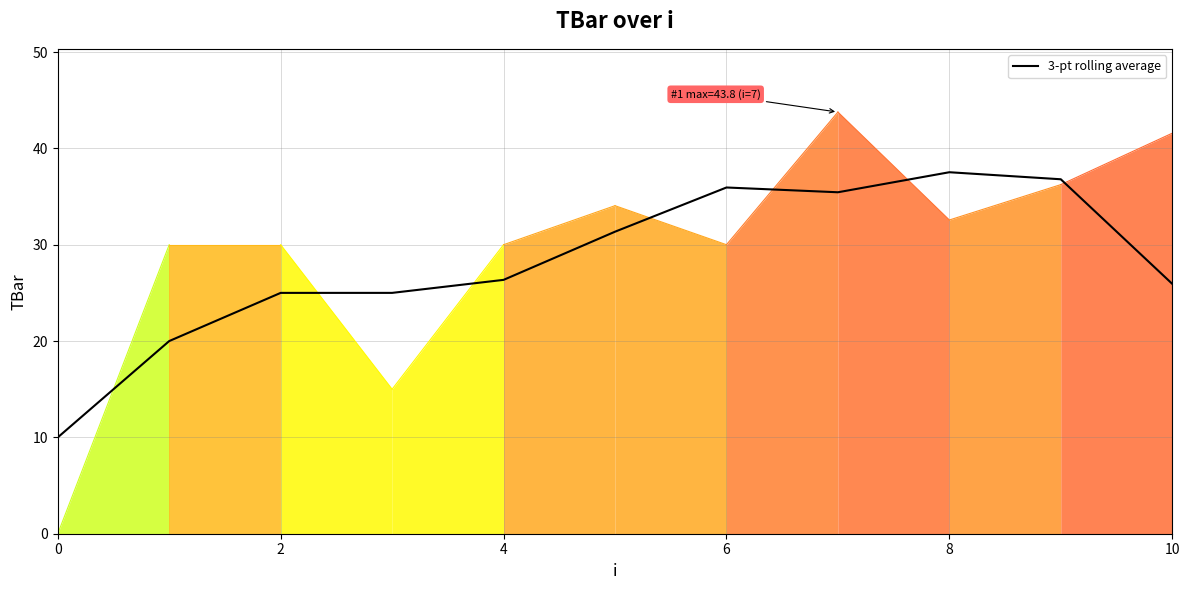

Is it true that 3-pt rolling average equals 15.5 at 0?

False